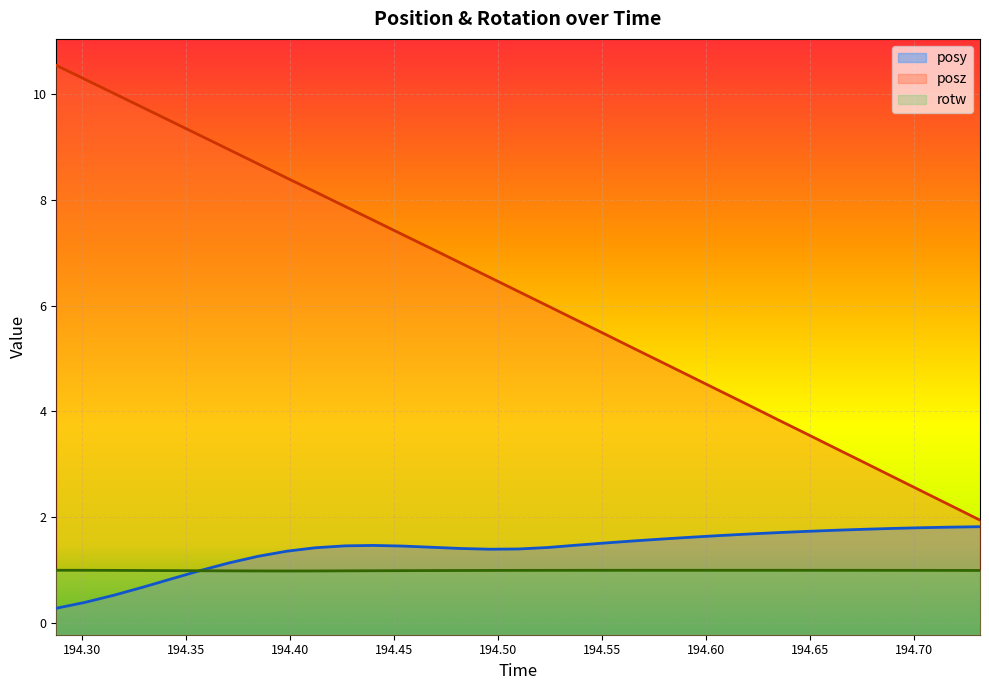

Between 194.7178 and 194.6624, which is larger?

194.7178